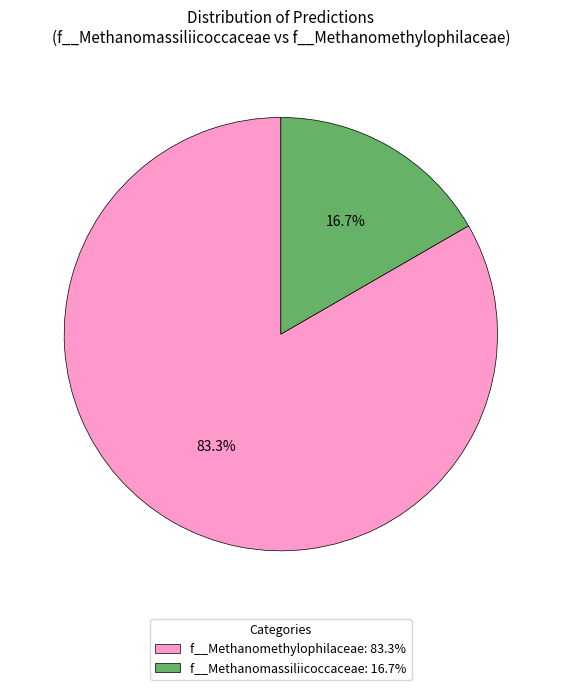

Which has a higher value, f__Methanomethylophilaceae: 83.3% or f__Methanomassiliicoccaceae: 16.7%?

f__Methanomethylophilaceae: 83.3%